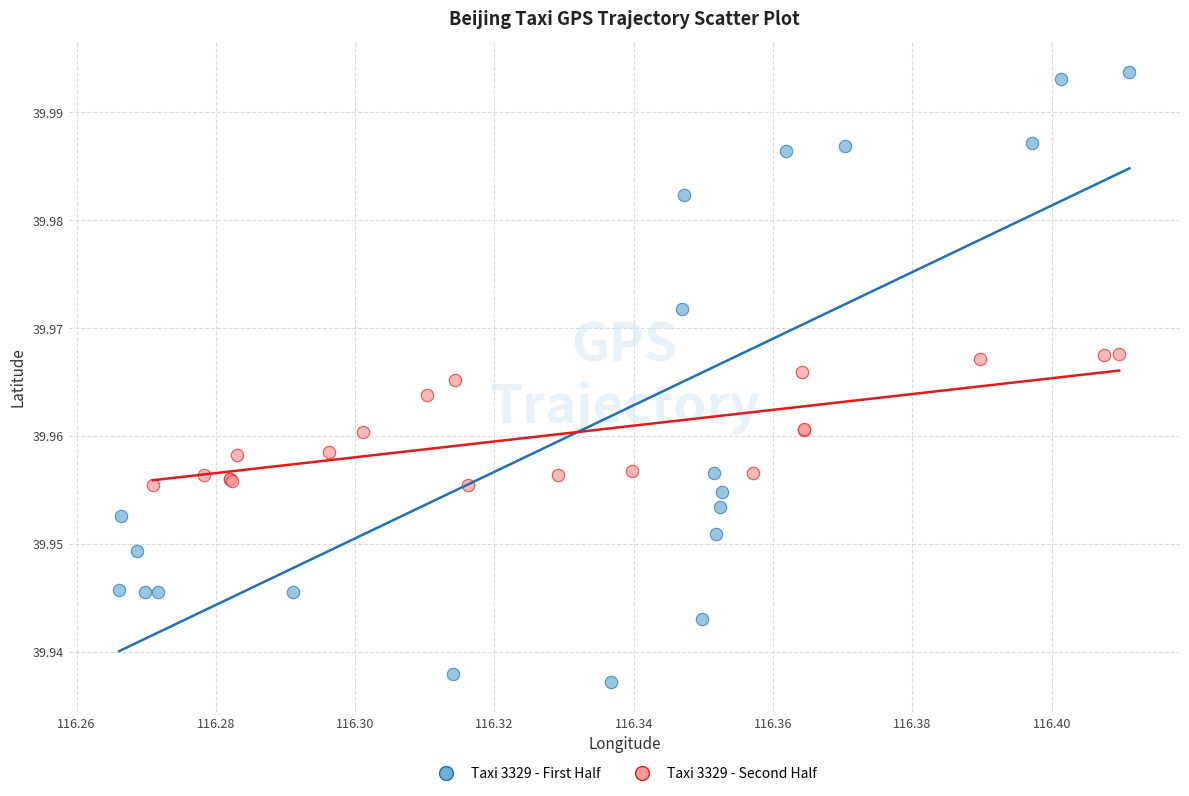

Which series contains the highest Y value?

Taxi 3329 - First Half